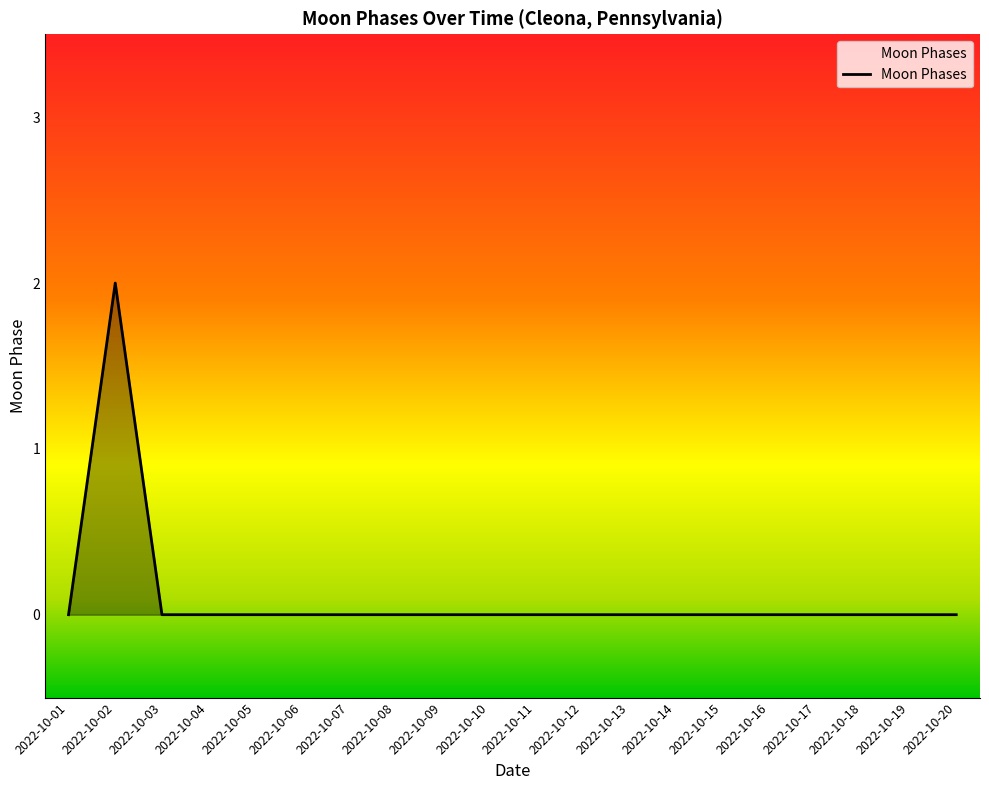

Reading right to left, list all the values displayed in this chart.

0	0	0	0	0	0	0	0	0	0	0	0	0	0	0	0	0	0	2	0